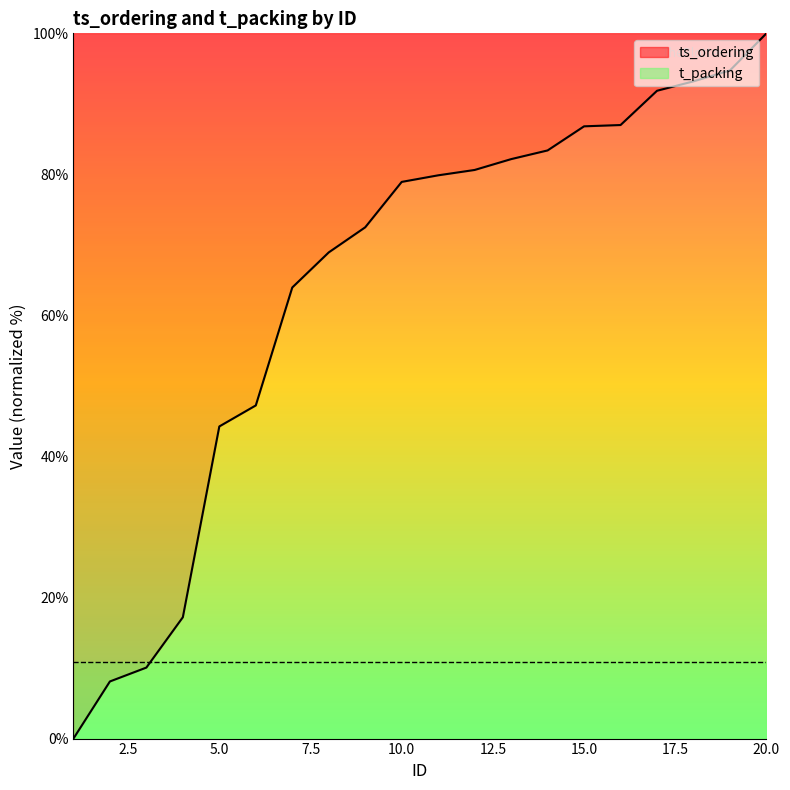

How many lines are shown in the chart?

1